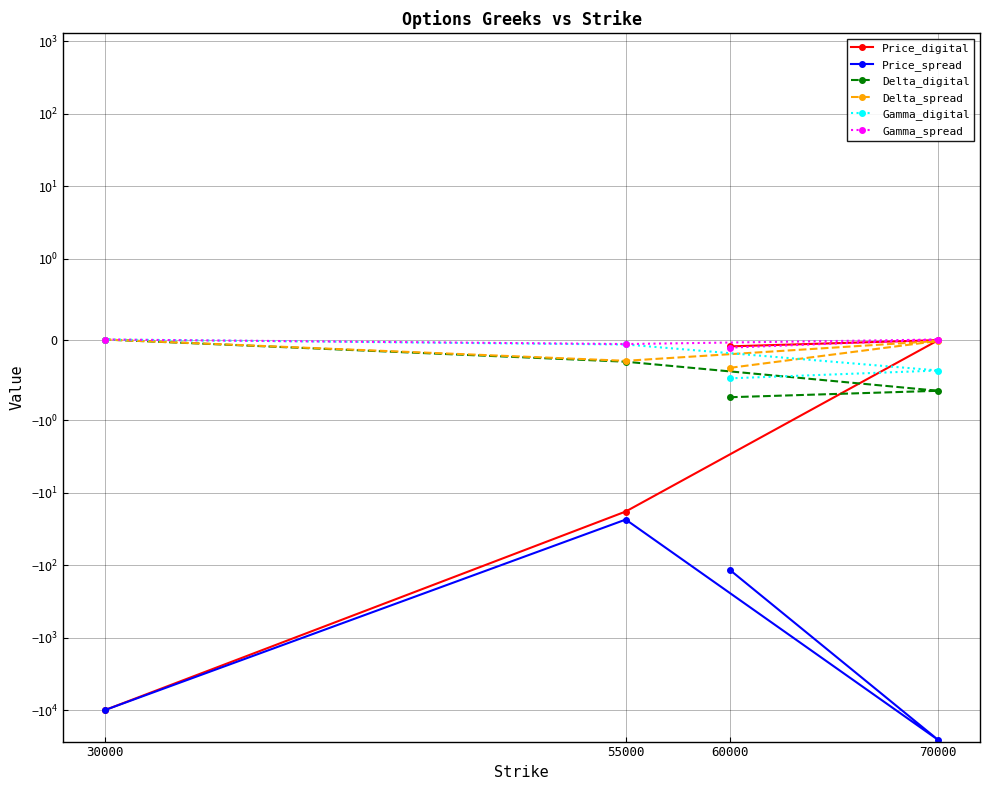

Is the value of Price_digital at 70000 greater than the value of Gamma_digital at 30000?

No